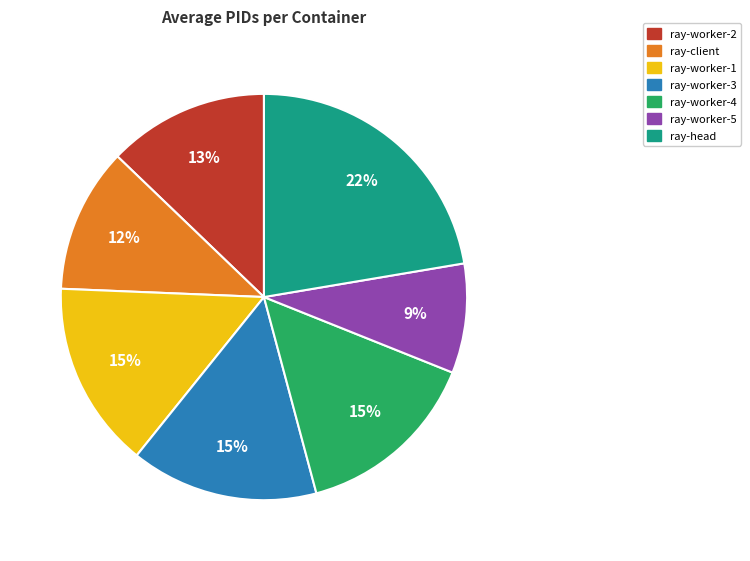

Between ray-worker-3 and ray-client, which is larger?

ray-worker-3